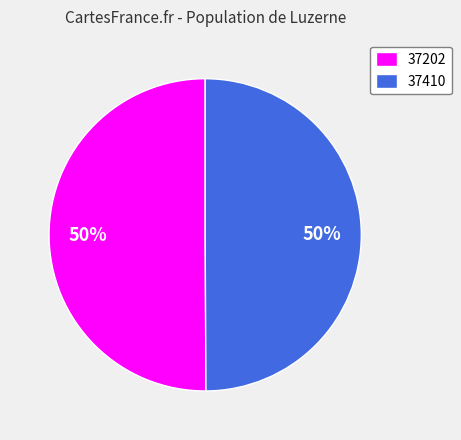

To the nearest percent, what is the combined percentage of 37202 and 37410?

100%